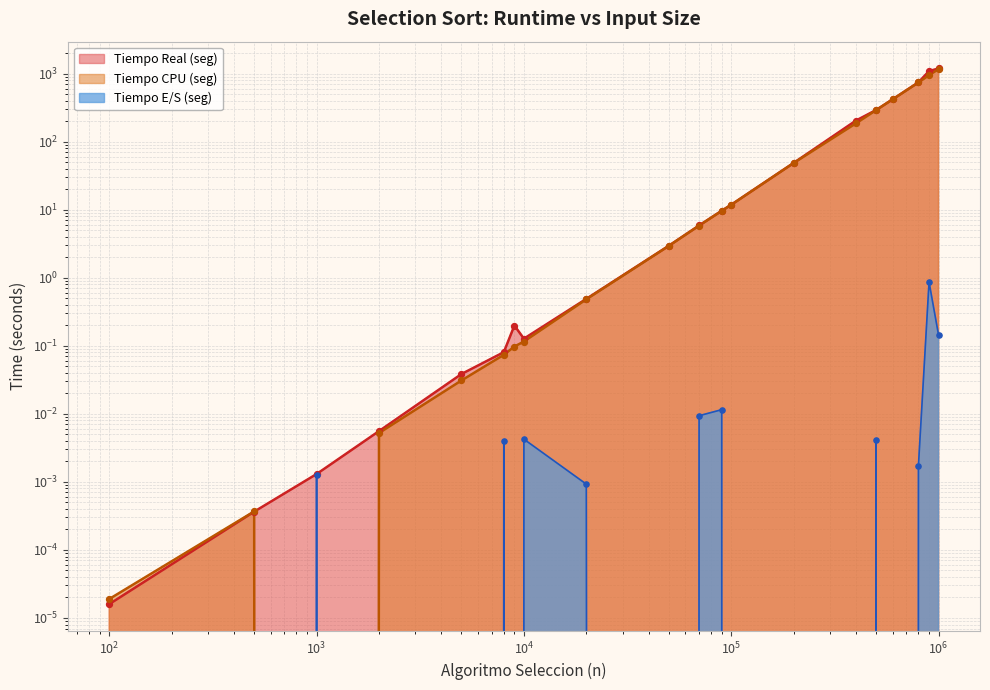

At how many categories does at least one series exceed 46?

7